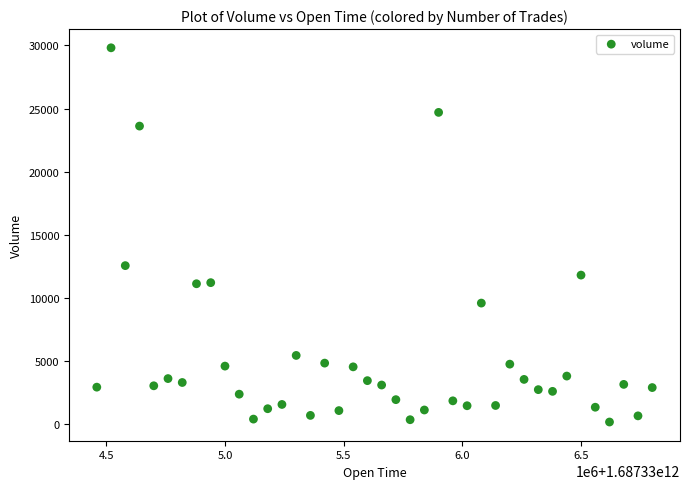

What Y value in the scatter plot is closest to 15000?

12568.2